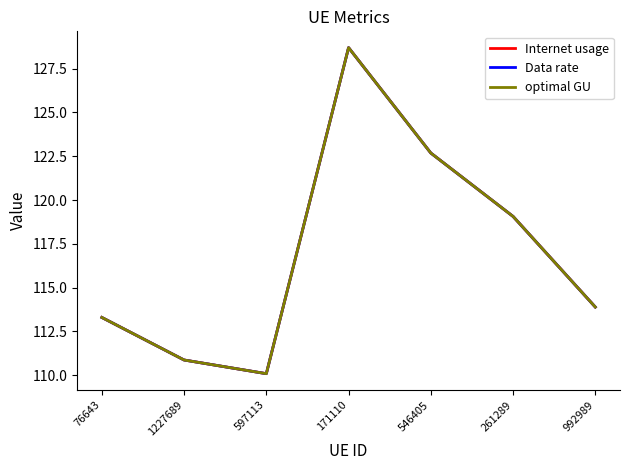

What is the minimum value for optimal GU?

110.1